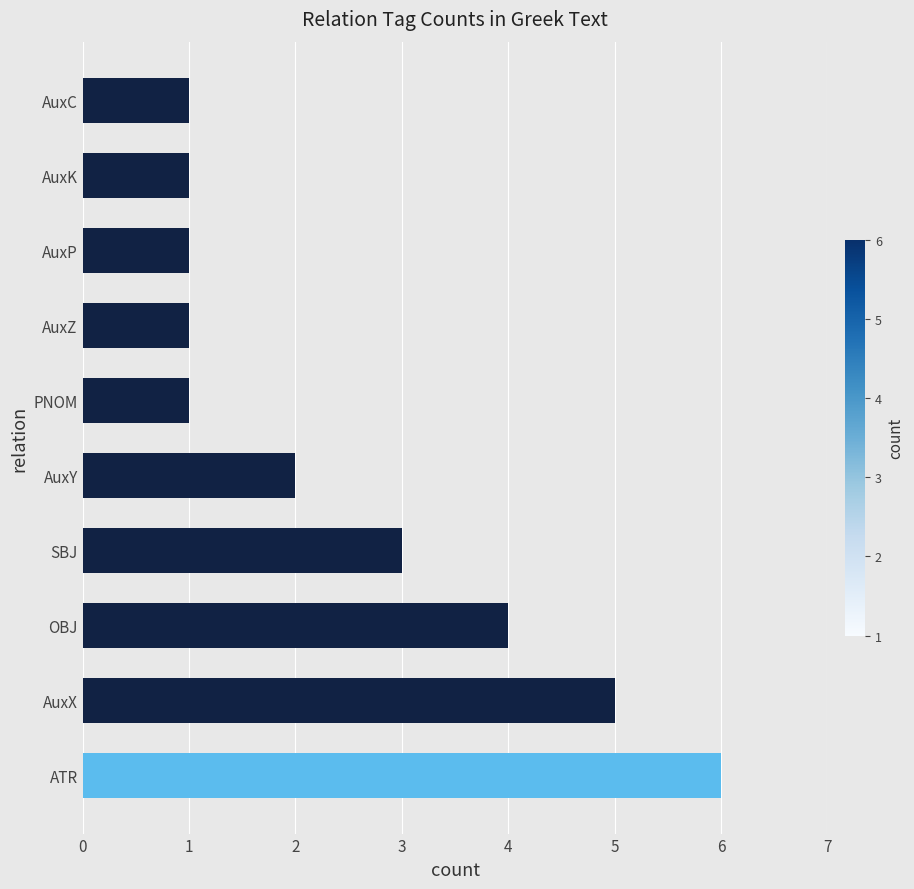

What is the difference between the maximum and minimum values?

5